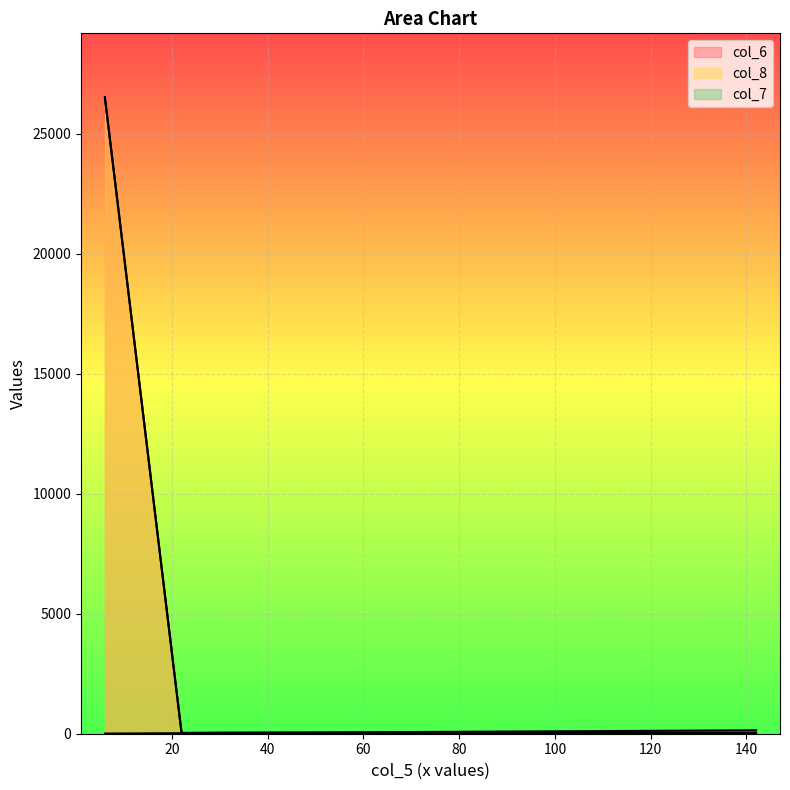

What is the difference between the col_8 values at 30 and 22?

7